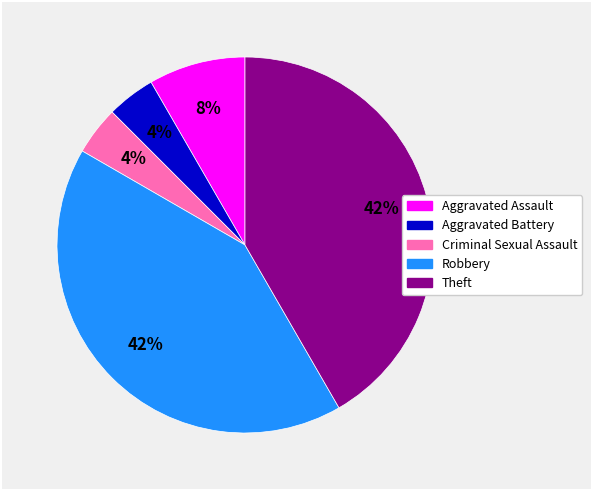

Does Robbery account for over 50% of the chart?

No